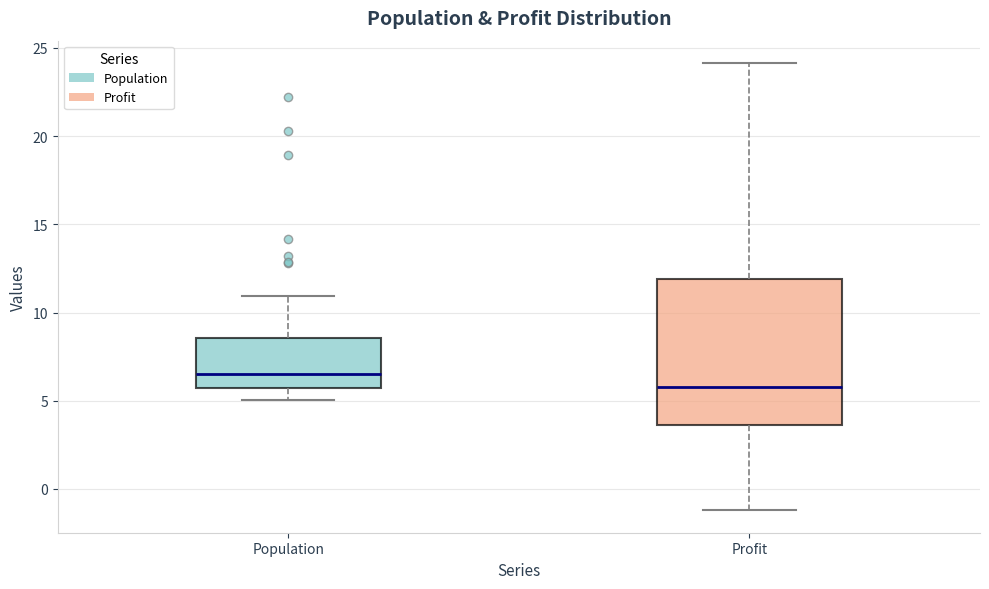

Where does the lower whisker of the box for Population end on the y-axis? The values are not printed on the chart, so give them approximately, as read against the axis.

5.0